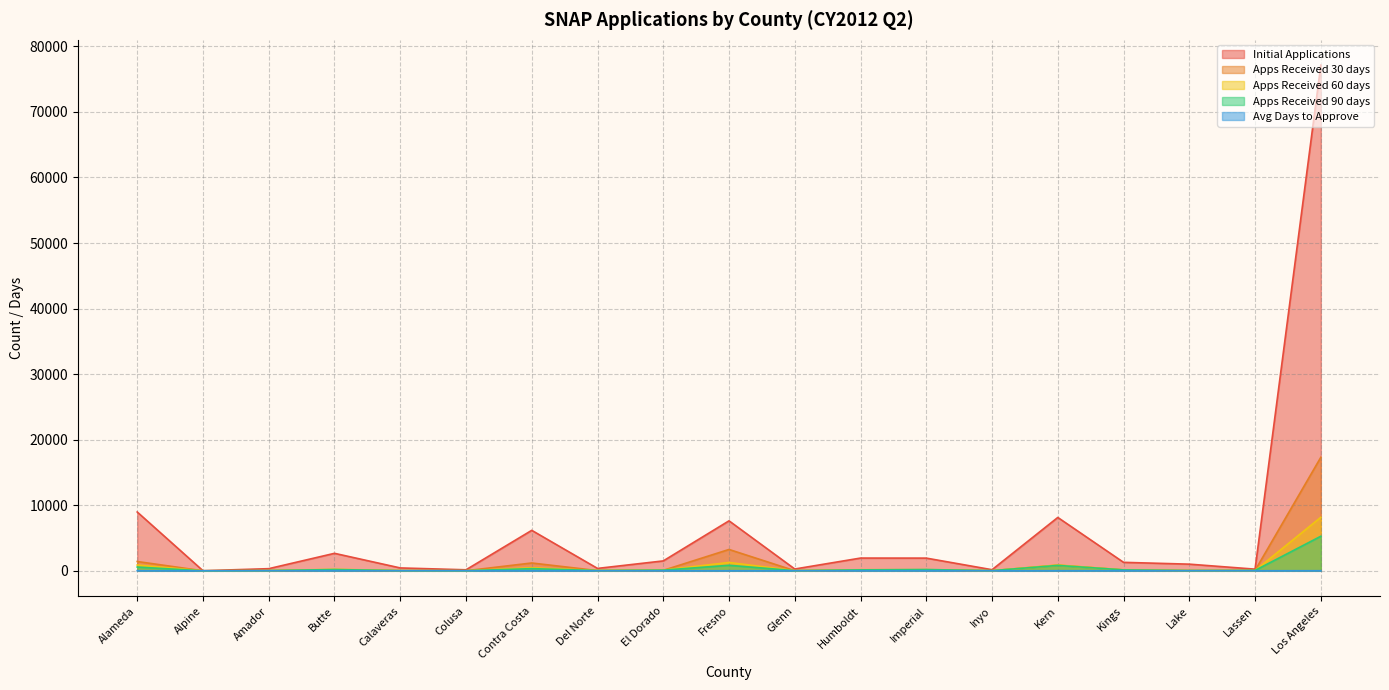

How many times do Avg Days to Approve and Apps Received 90 days cross each other?

4